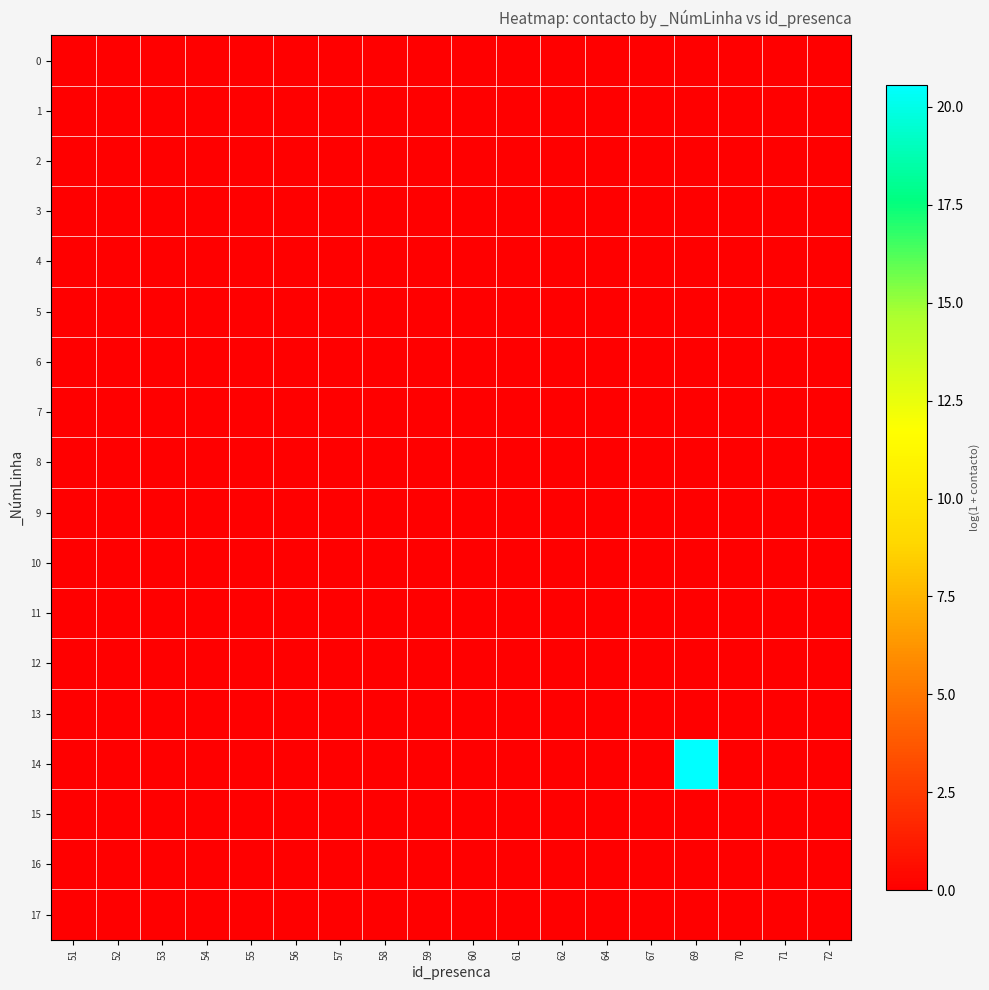

At how many categories does at least one series exceed 17?

1